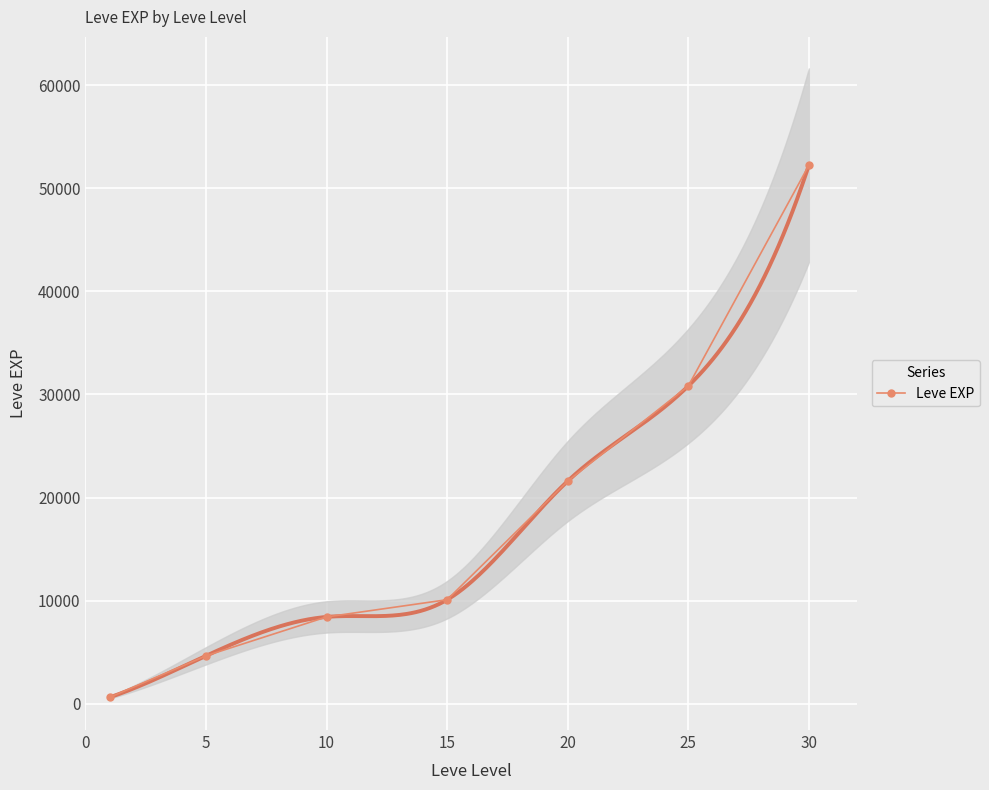

What is the approximate value at 30?

52220